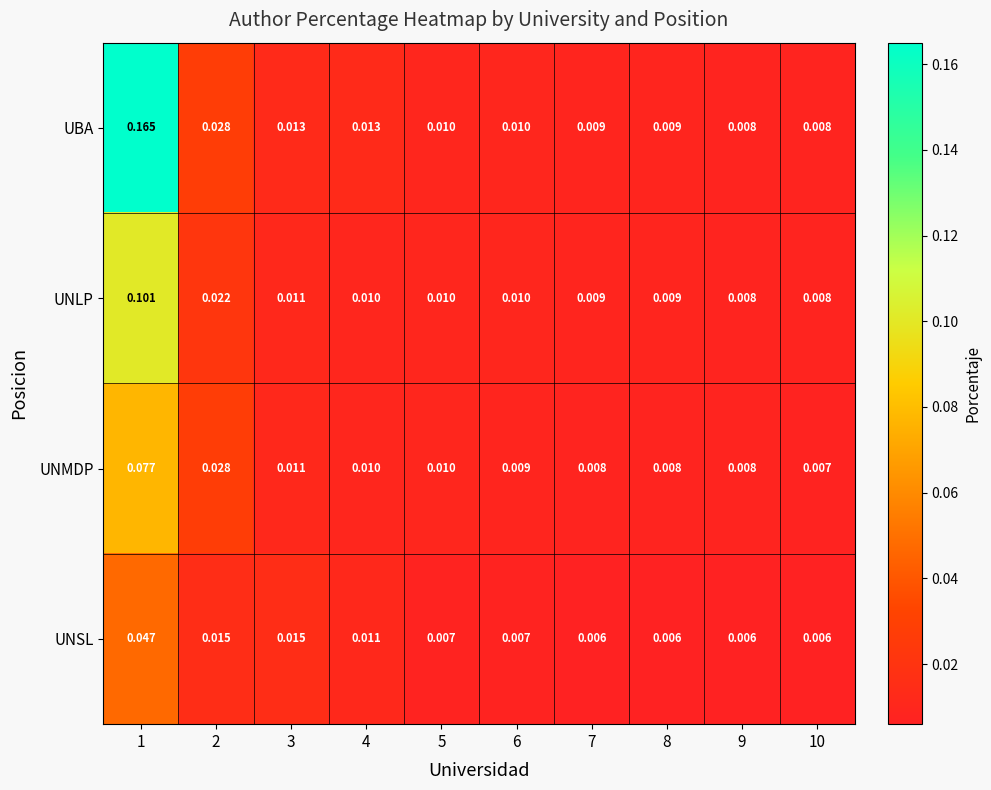

Rank the series by their maximum value, from highest to lowest.

UBA, UNLP, UNMDP, UNSL